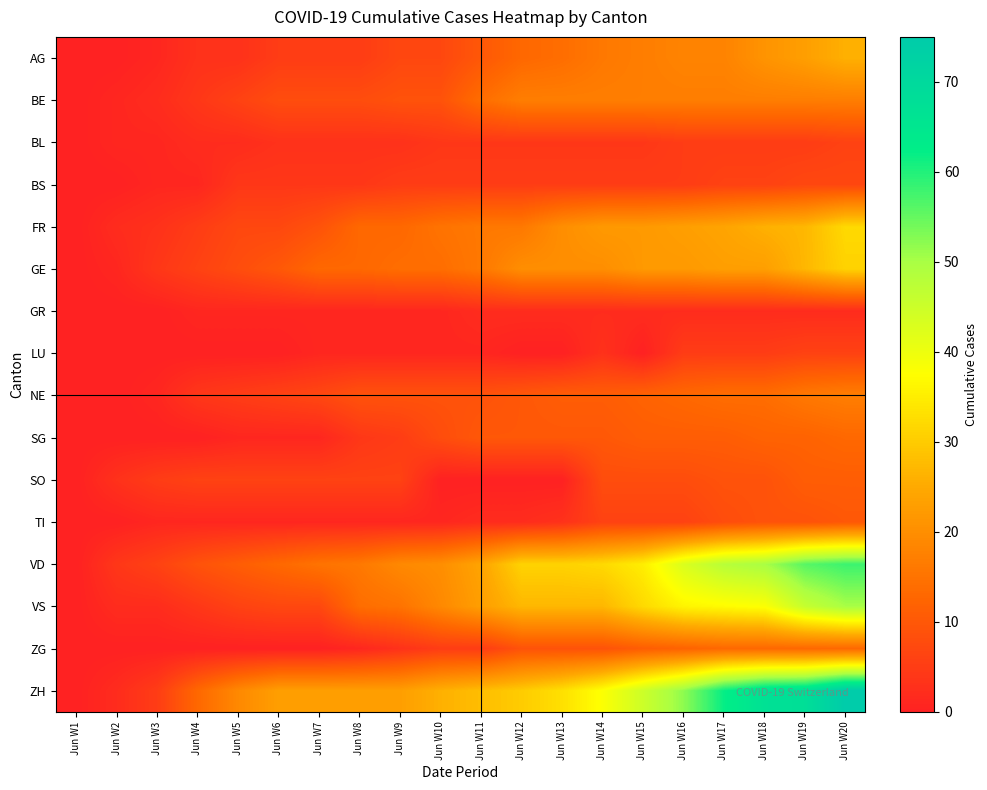

What is the difference between the highest and lowest values at Jun W8?

22